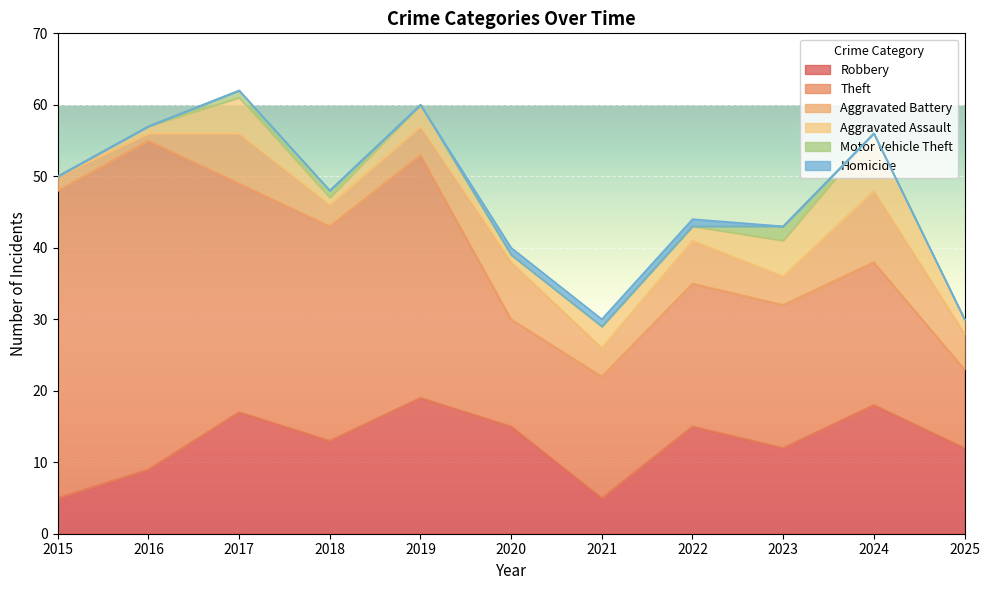

Between 2017 and 2022, which series saw the biggest shift?

Theft